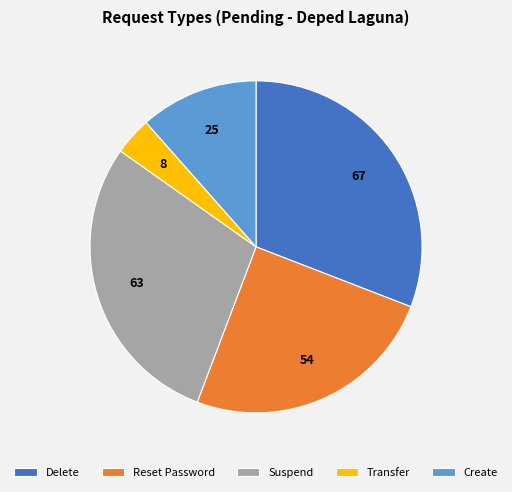

Does any single category account for the majority?

No